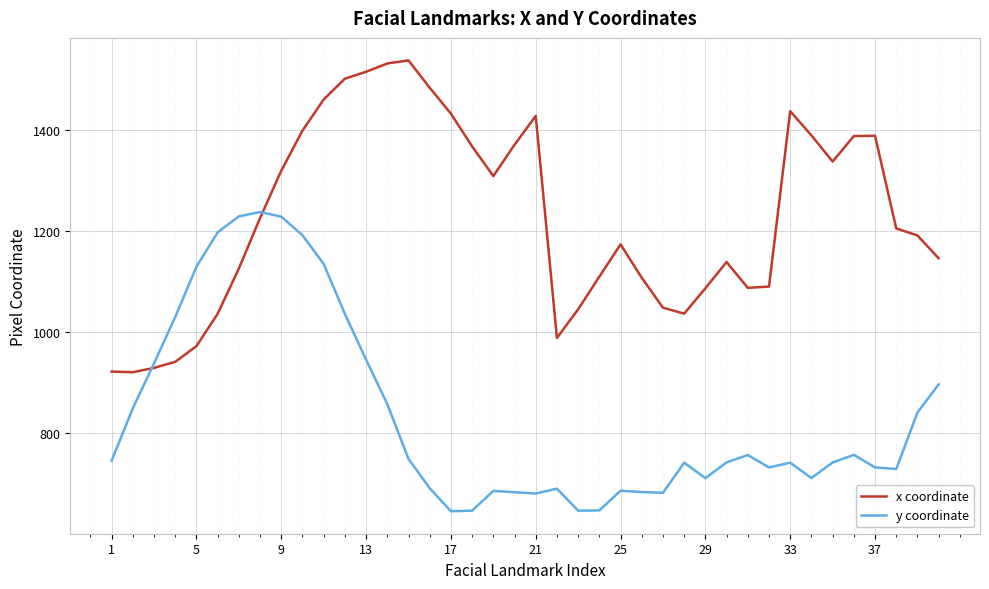

What is the sum of all y coordinate values?

33406.9